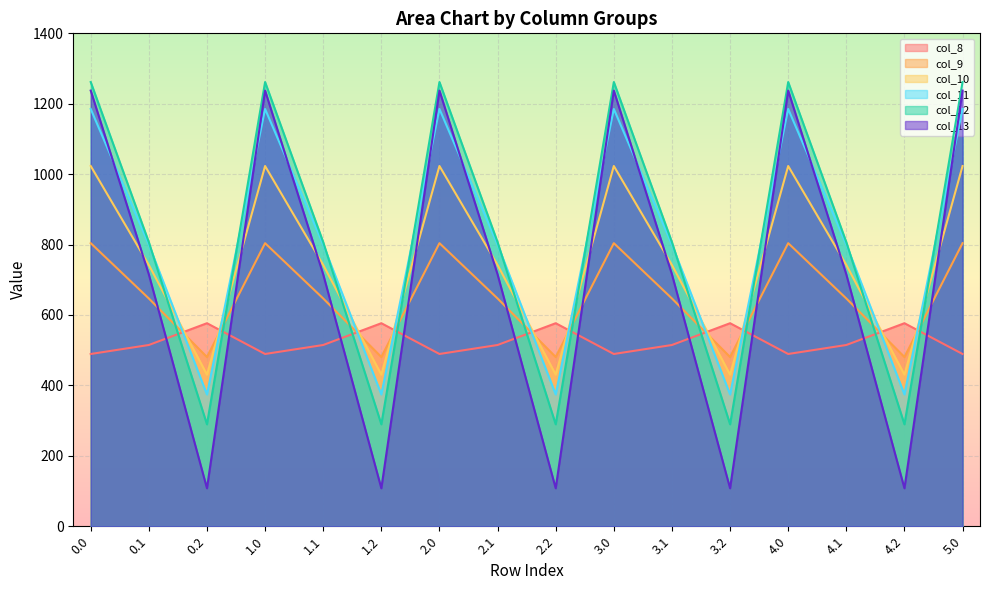

After their last crossing, which series has the higher values: col_10 or col_9?

col_10